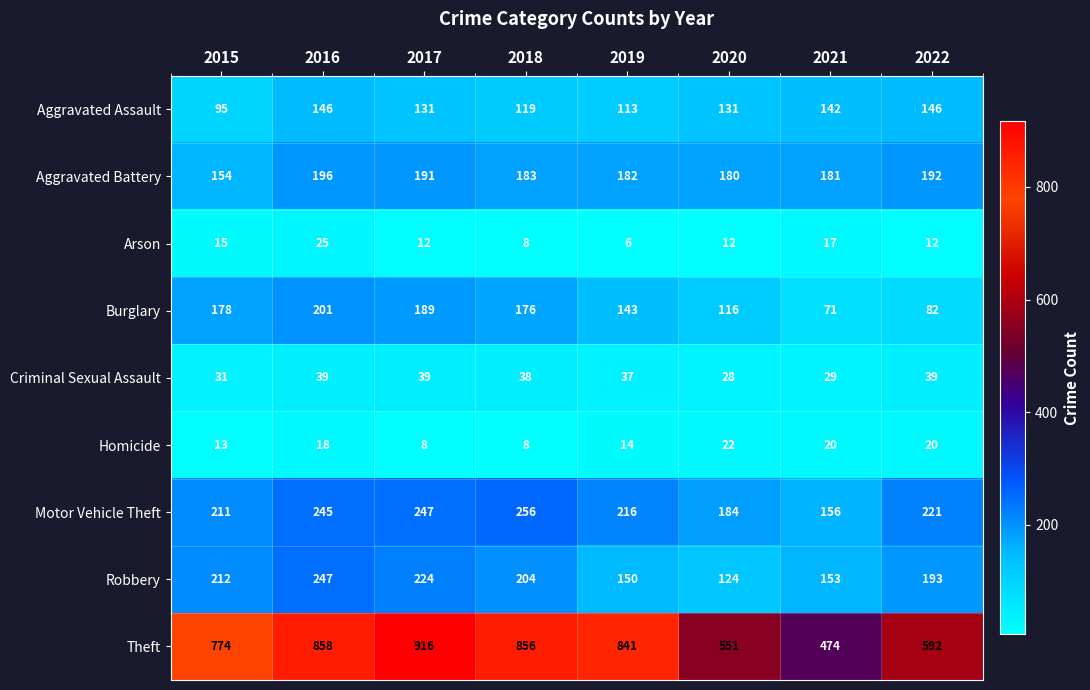

True or false: Aggravated Assault has a value of 113 at 2019.

True